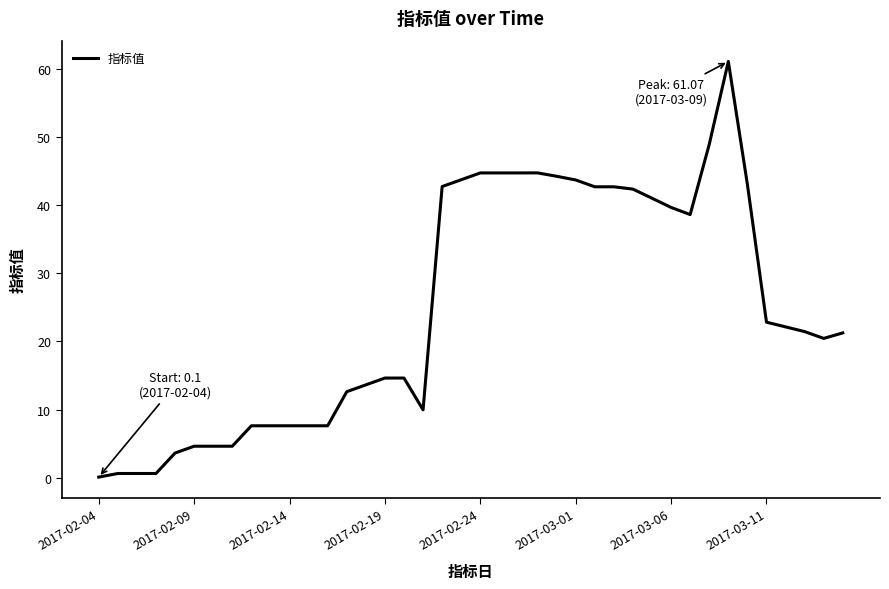

What is the greatest value displayed?

61.1